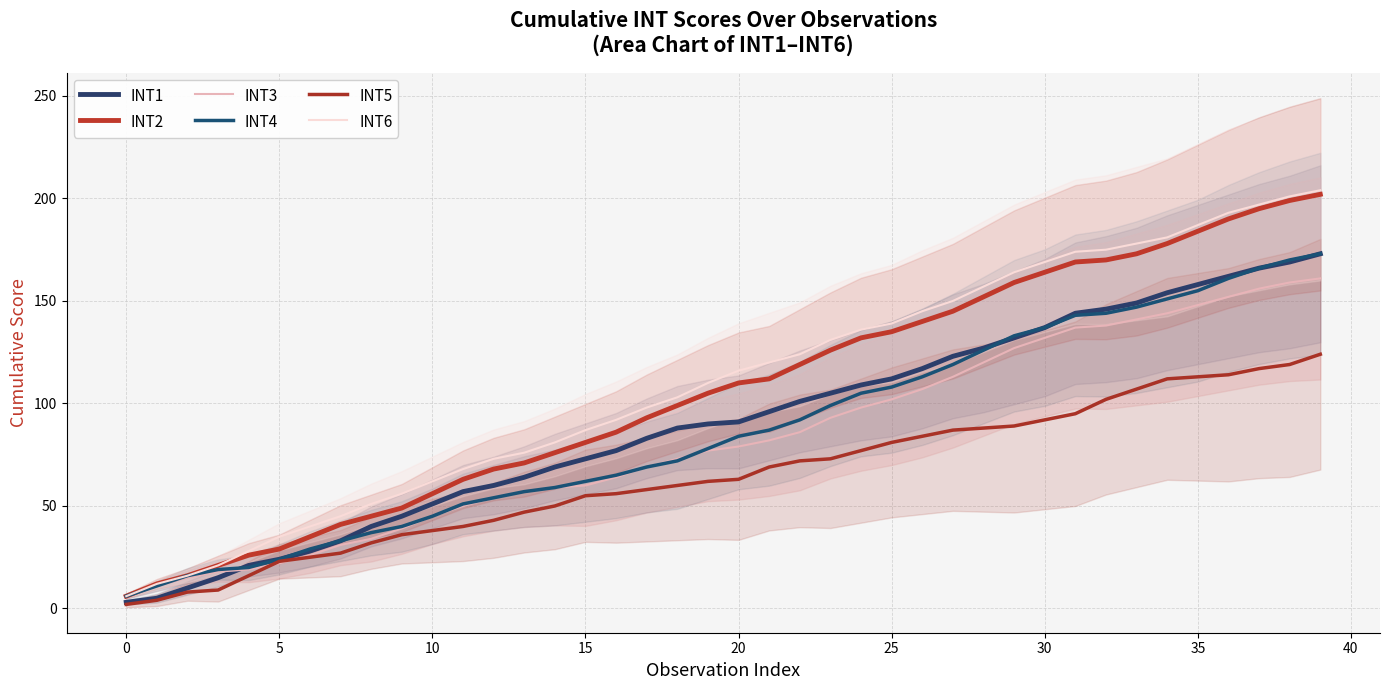

True or false: INT6 and INT4 cross at least once.

False